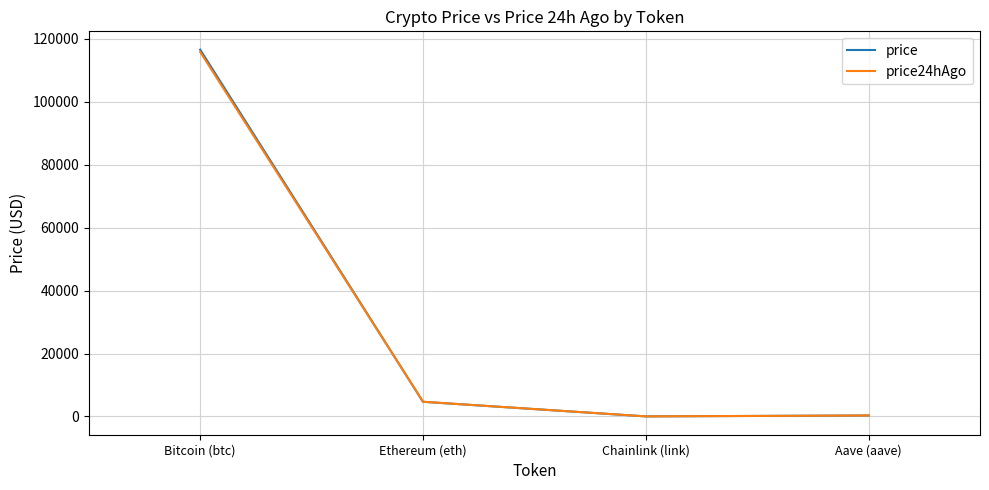

Which category has the highest value across all series?

Bitcoin (btc)